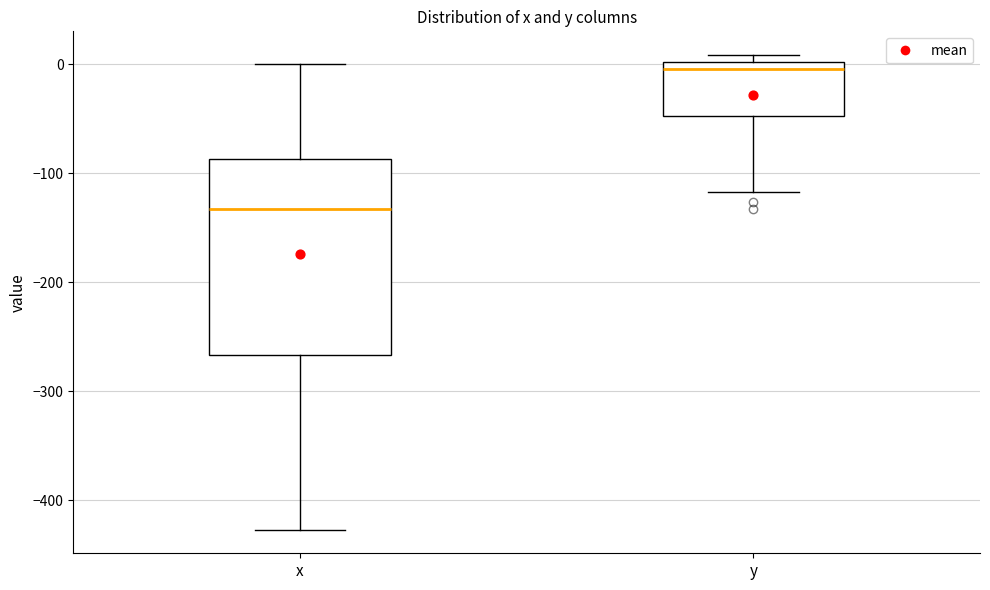

Which box has the lowest median line?

x